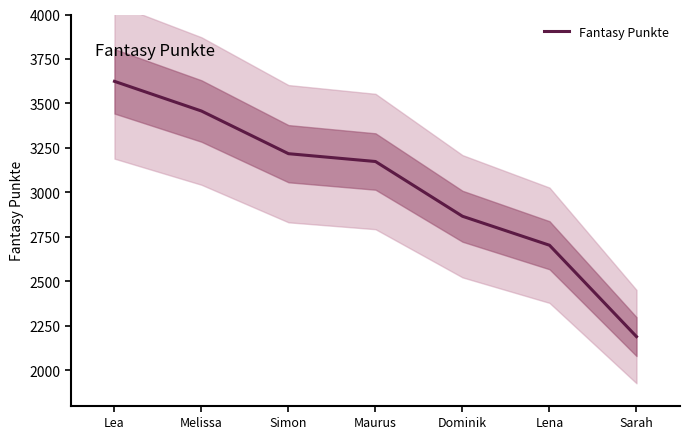

Does the chart display data point markers on the line(s)?

No